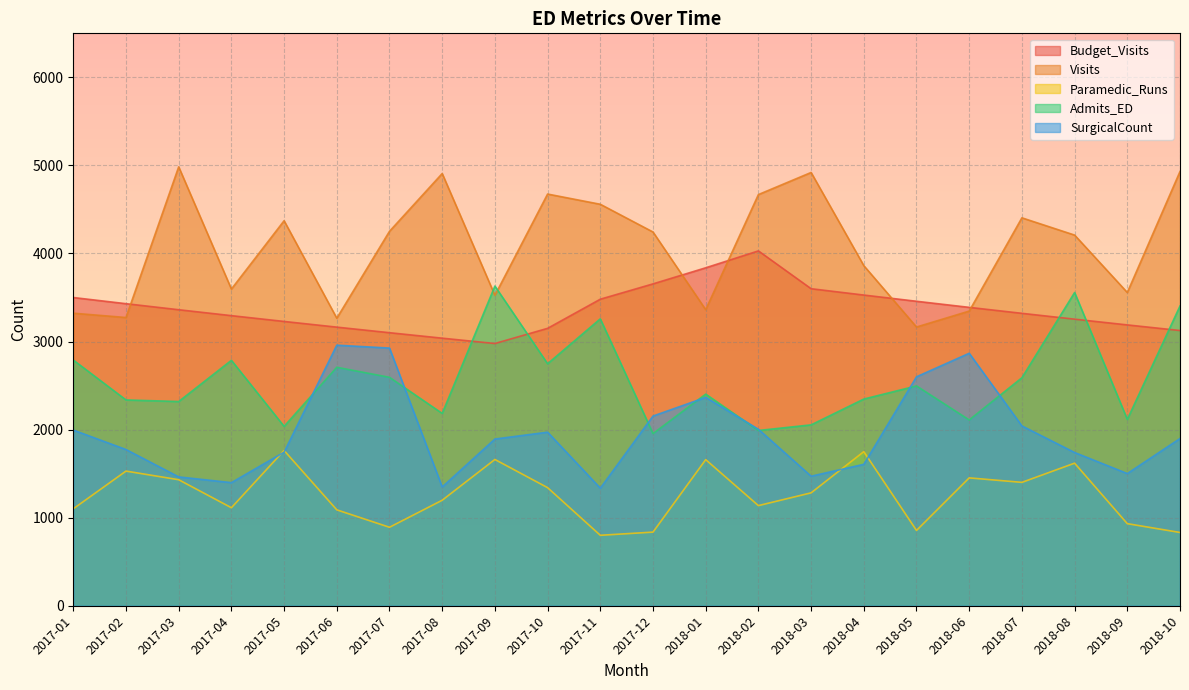

The value of Budget_Visits at 2017-01 is 3500.0. True or false?

True